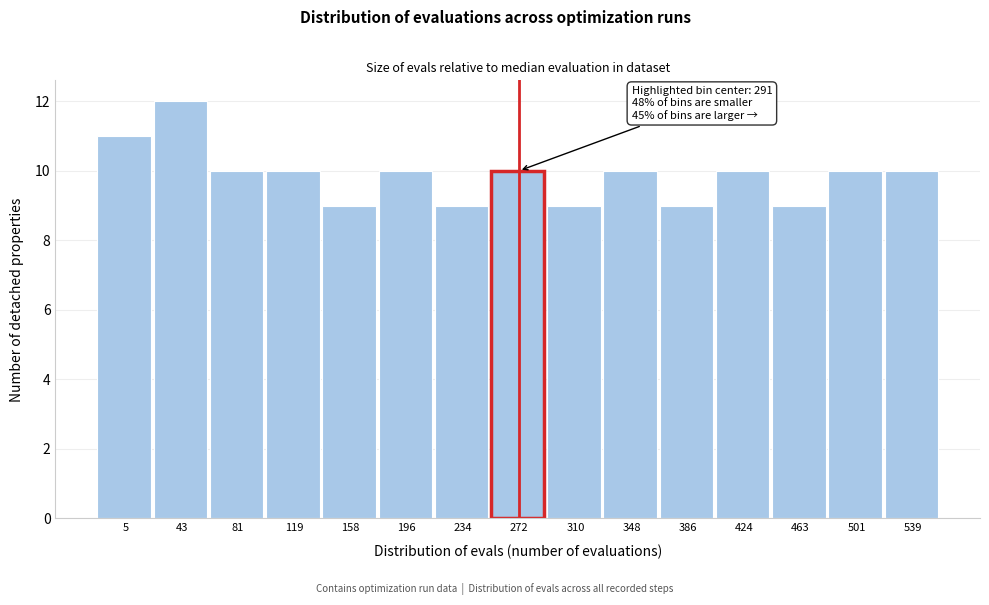

Reading left to right, transcribe all the data shown in this chart.

5=11	43=12	81=10	119=10	158=9	196=10	234=9	272=10	310=9	348=10	386=9	424=10	463=9	501=10	539=10